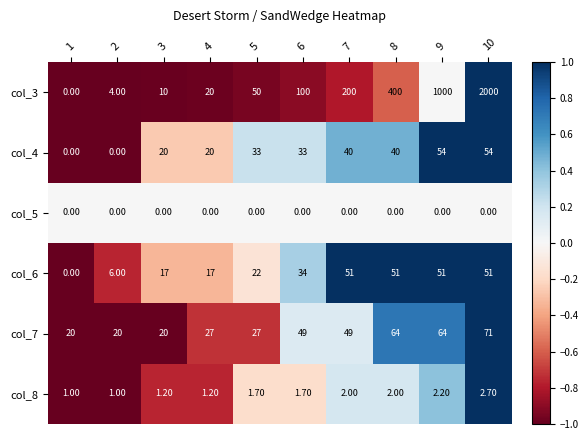

What is the difference between the highest and lowest values at 10?

2000.0